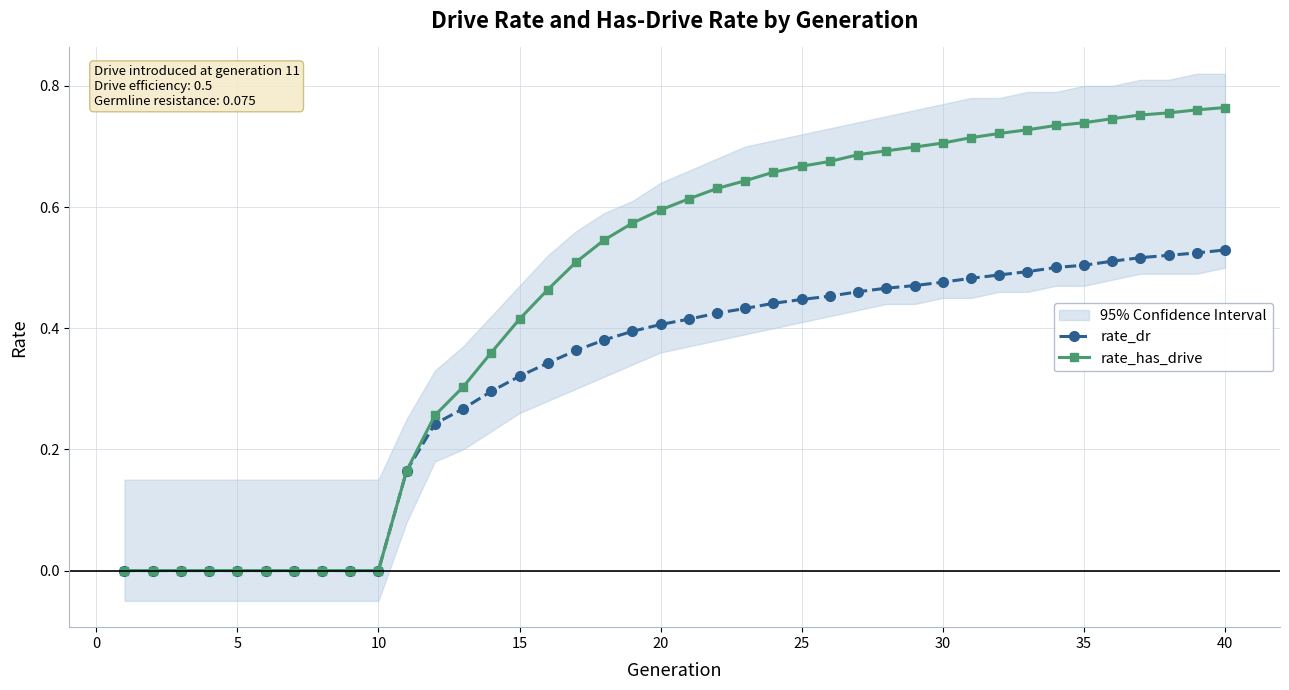

List the series in order of their peak value, lowest first.

rate_dr, rate_has_drive